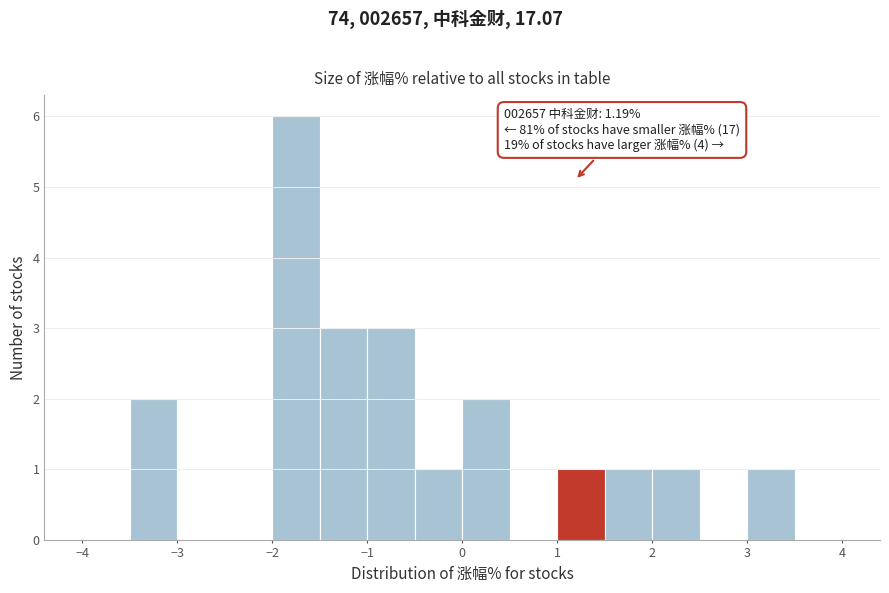

Over which range of the x-axis is the bar tallest?

-2.0 to -1.5